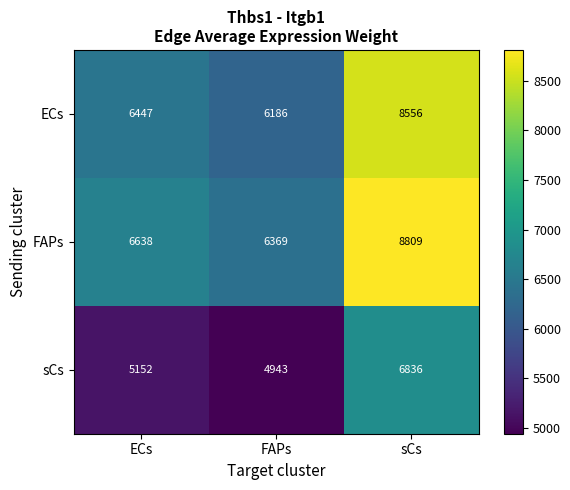

Reading left to right, list all the values displayed in this chart.

ECs: 6447	6186	8556
FAPs: 6638	6369	8809
sCs: 5152	4943	6836